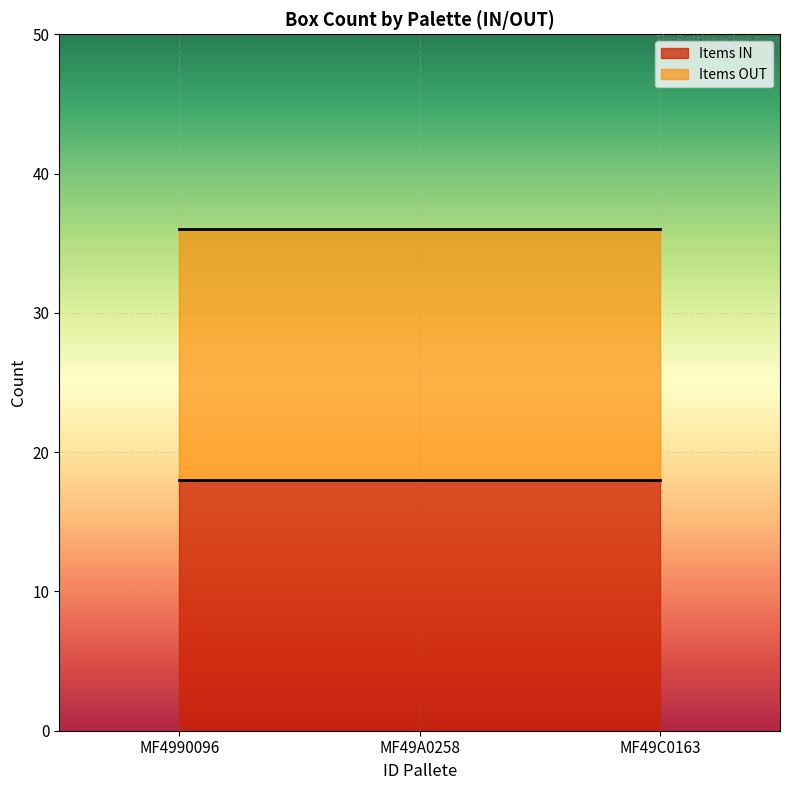

What is the lowest value of the Items OUT series?

18